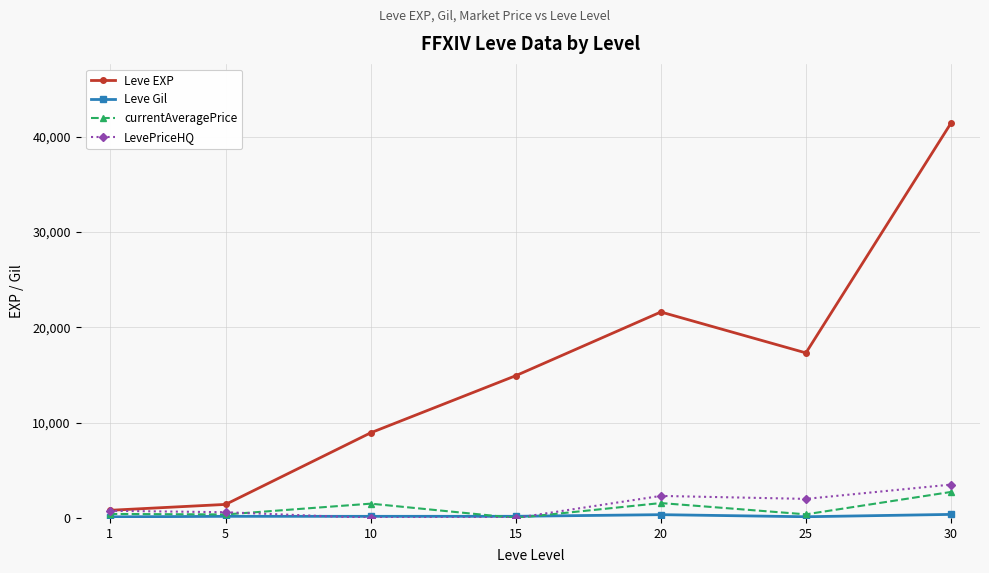

What is the greatest value displayed?

41410.0